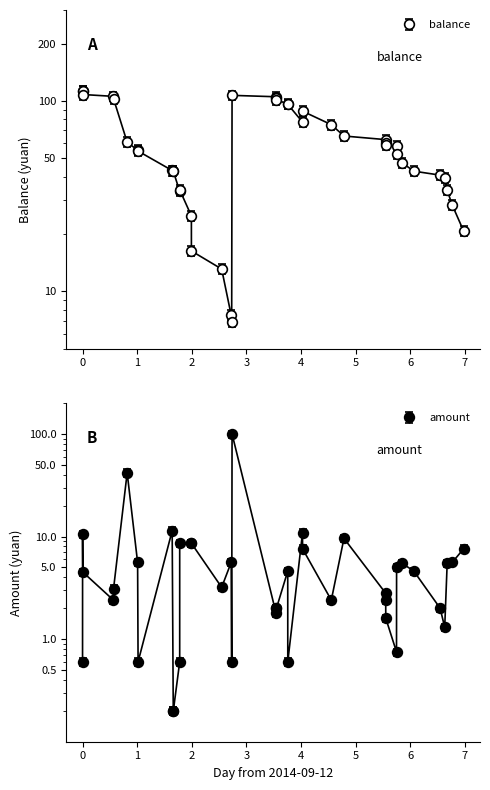

Which series changed the most between 2014/09/14 17:24:49 and 2014/09/16 11:46:45?

balance